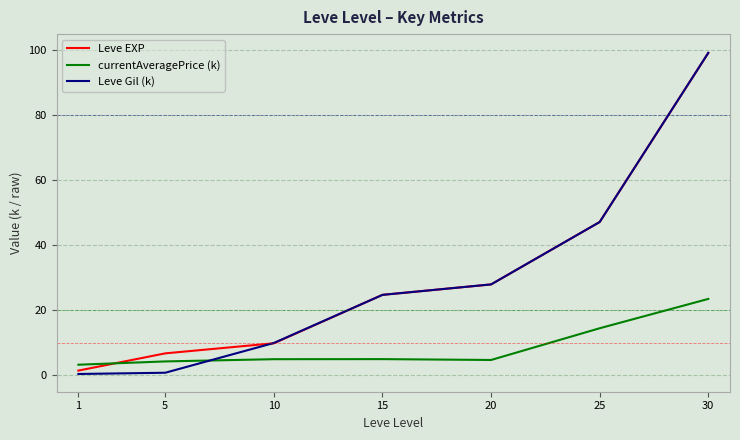

True or false: Leve EXP has a value of 6.8 at 5.

True